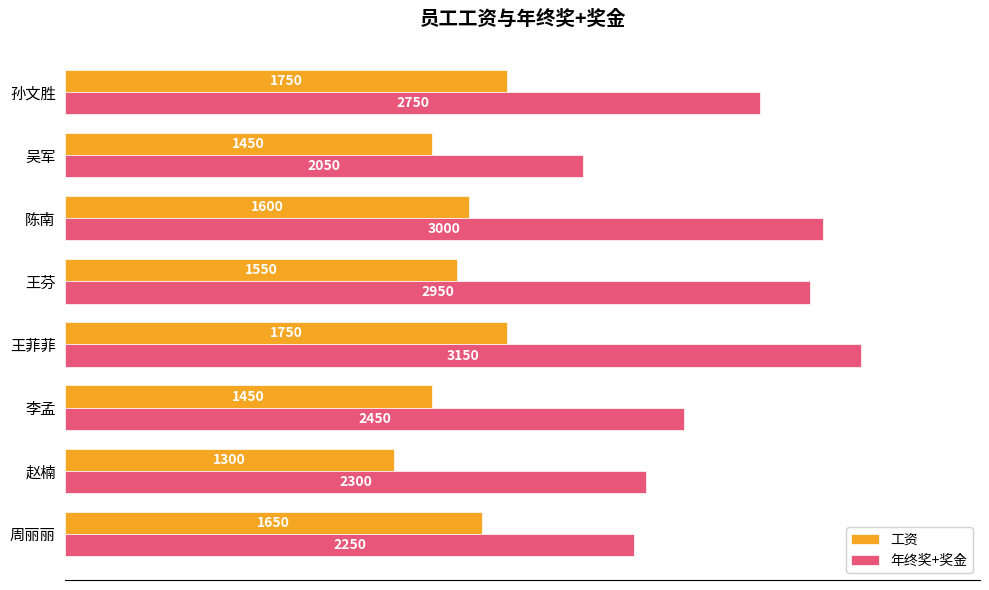

Between 王菲菲 and 孙文胜, which series saw the biggest shift?

年终奖+奖金